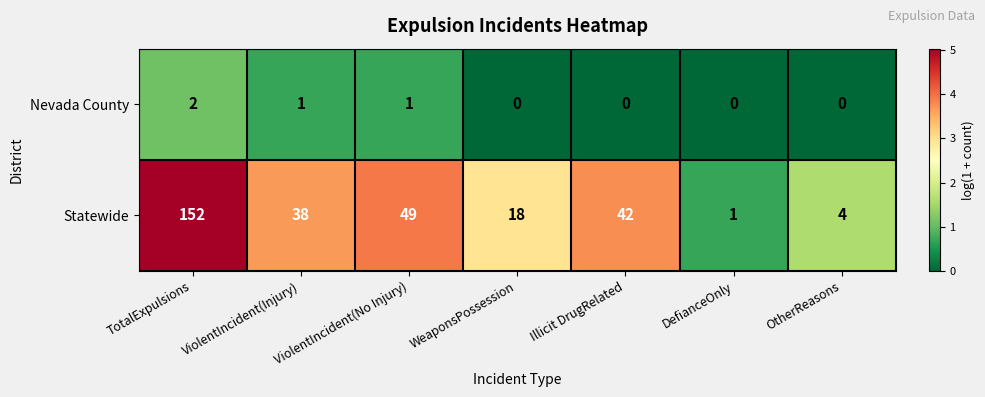

What is the spread (max minus min) of values at ViolentIncident(Injury)?

37